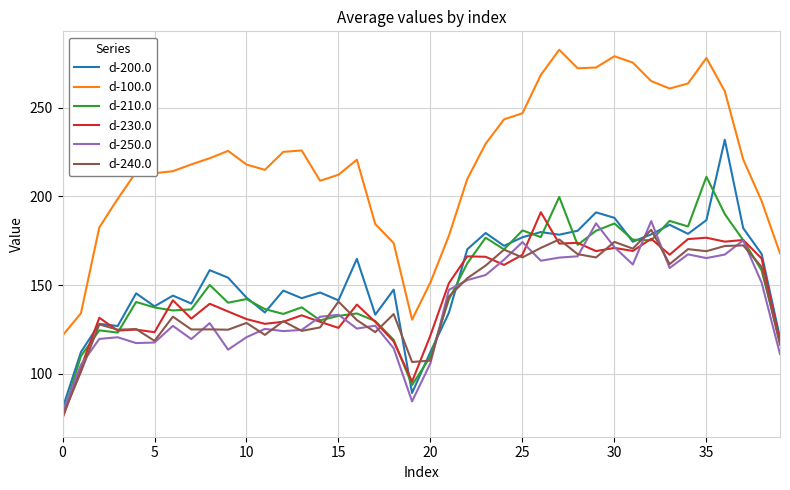

True or false: d-100.0 and d-200.0 intersect in this chart.

False